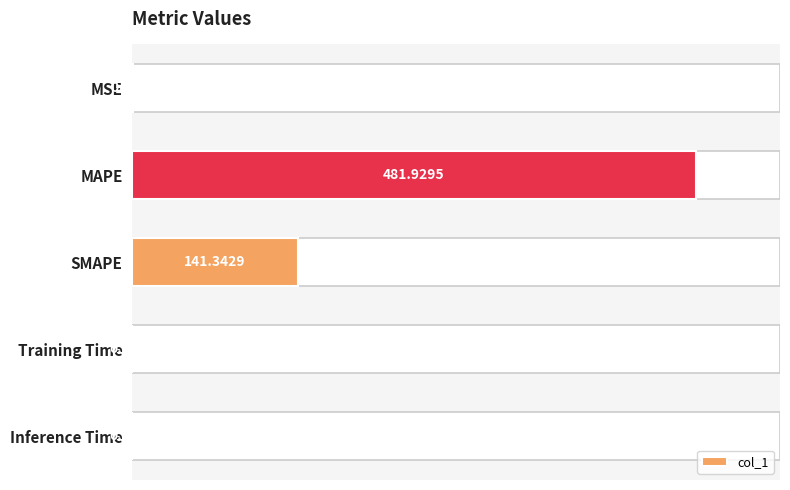

Between Inference Time and MAPE, which is larger?

MAPE